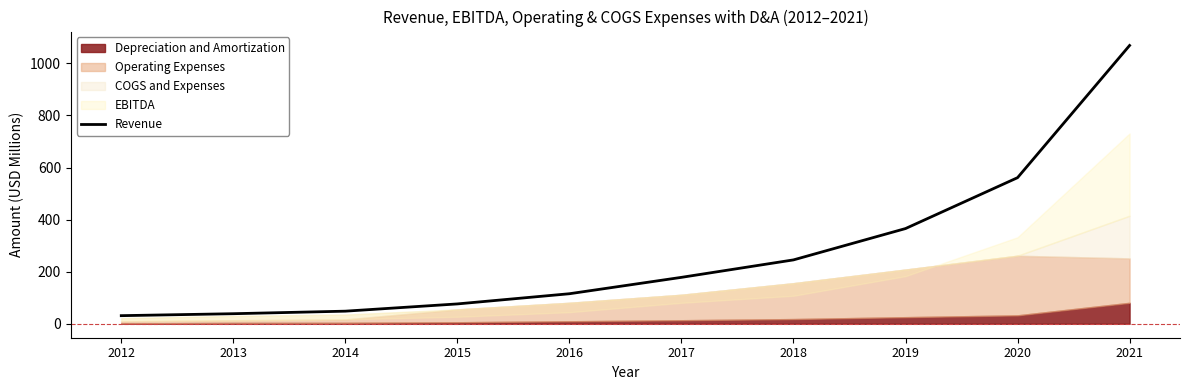

List the labels in order of value, largest first.

2021, 2020, 2019, 2018, 2017, 2016, 2015, 2014, 2013, 2012